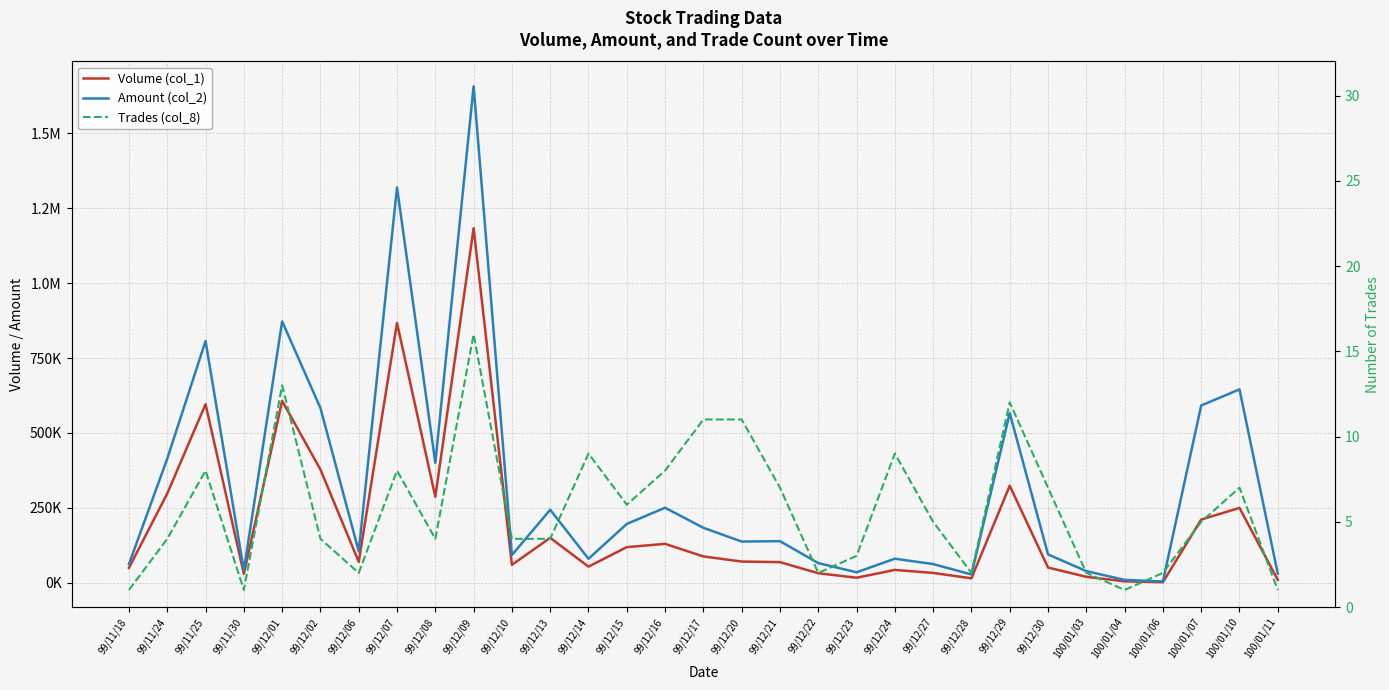

How many interior local valleys does the Trades (col_8) series have?

7